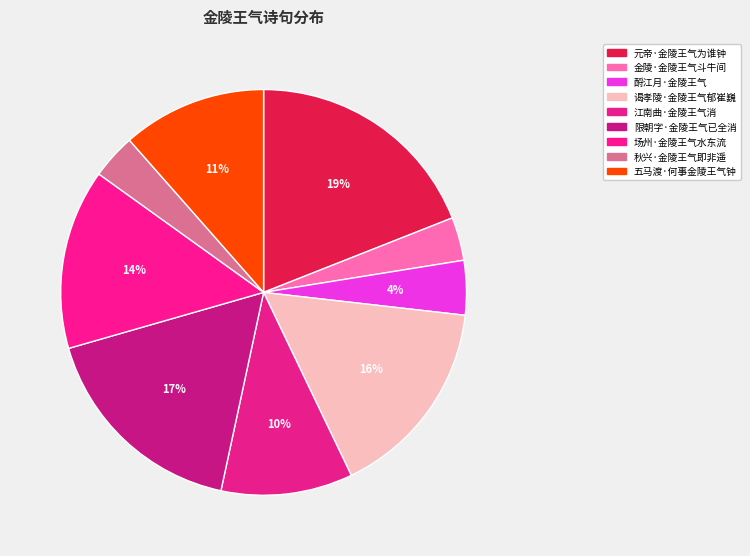

Between 江南曲·金陵王气消 and 五马渡·何事金陵王气钟, which is larger?

五马渡·何事金陵王气钟